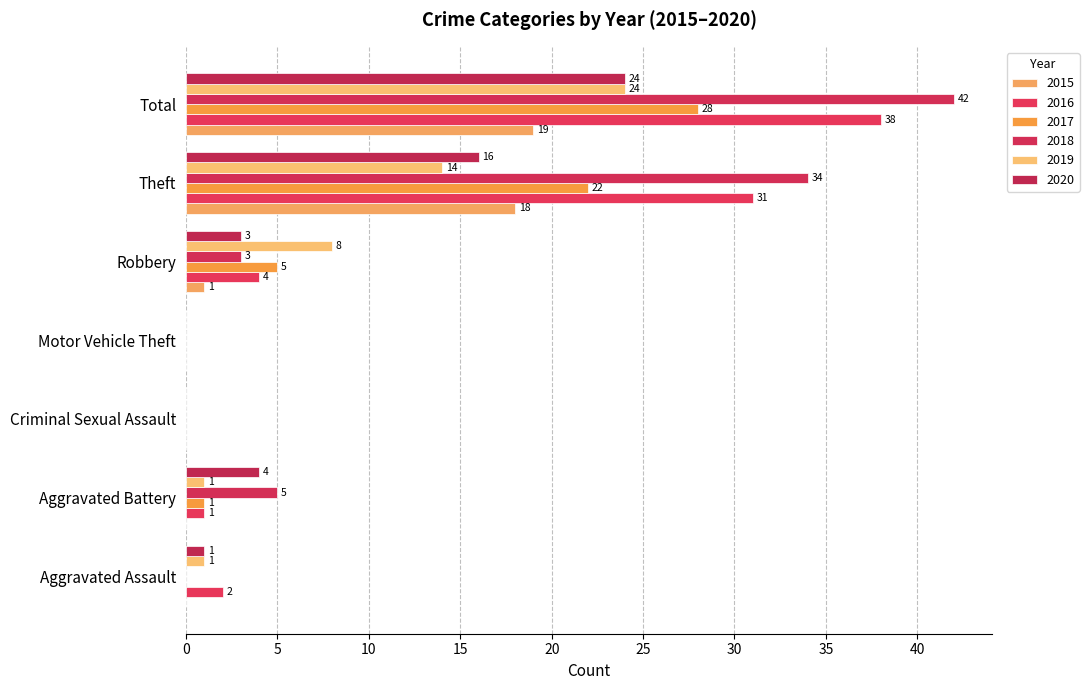

What value does the 2016 series have at Robbery?

4